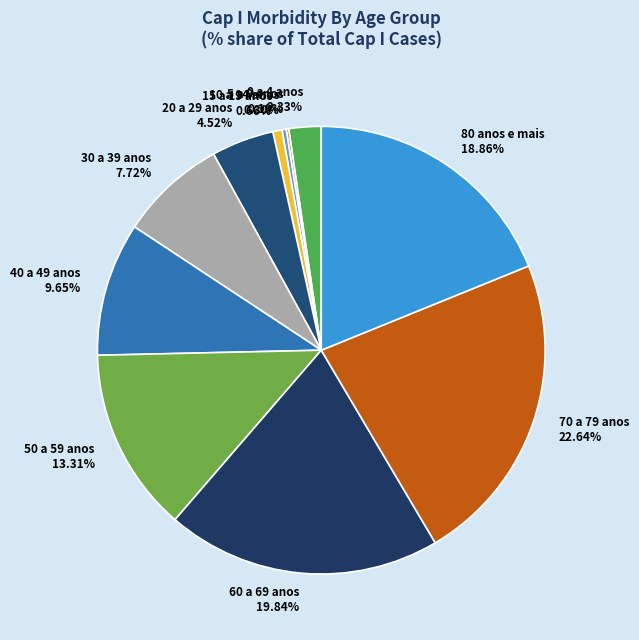

Is 80 anos e mais the majority of the pie?

No